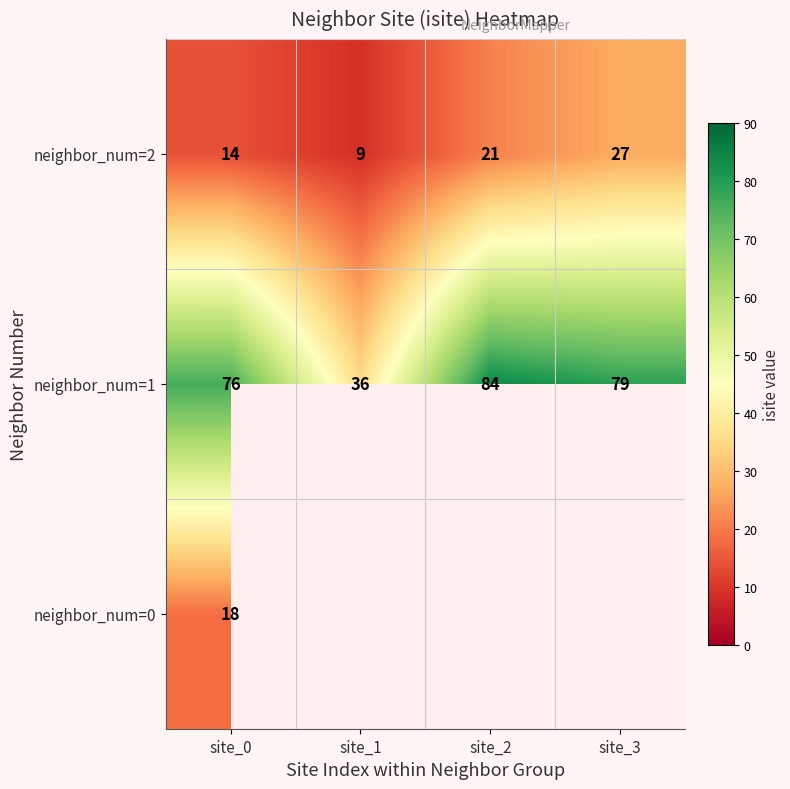

What is the minimum value for neighbor_num=2?

9